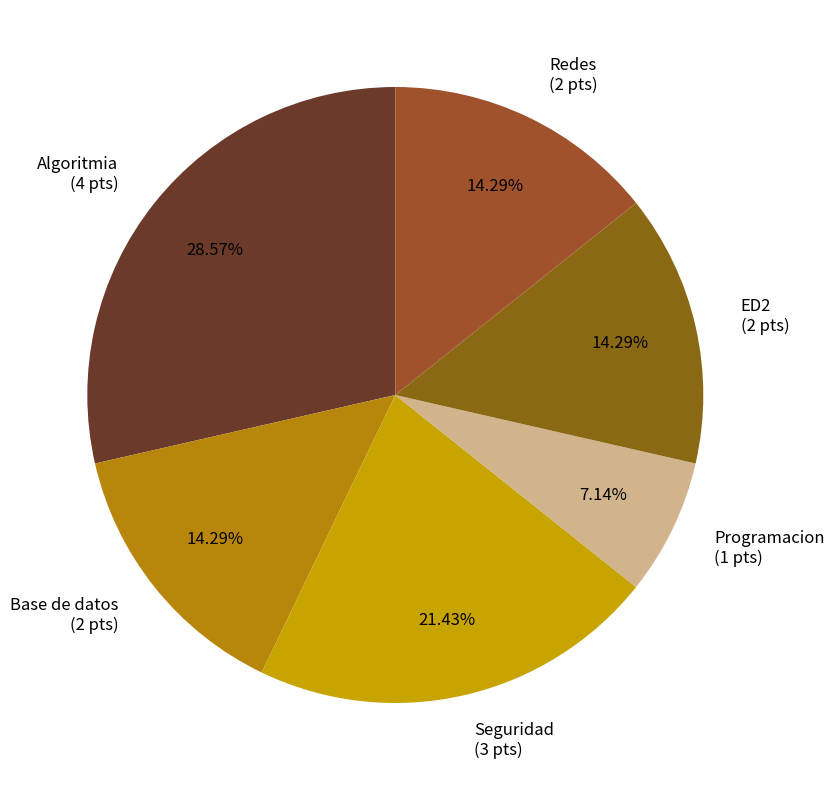

Count the number of slices in the pie.

6